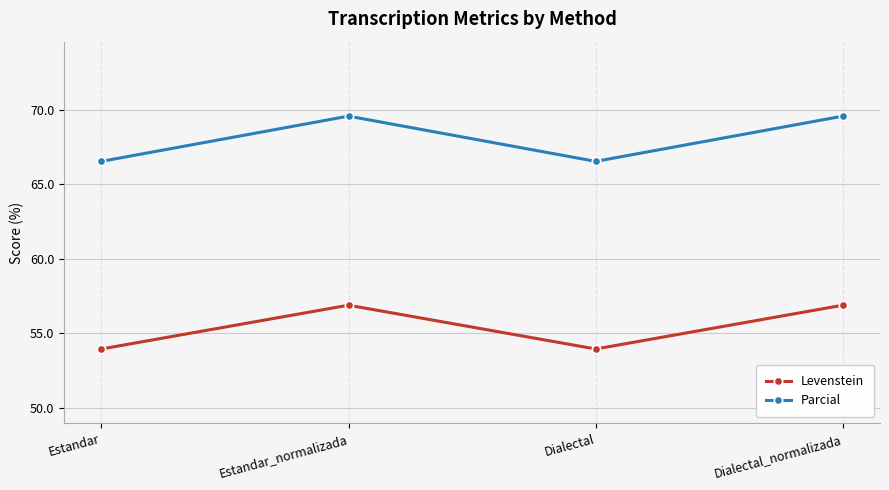

Which series has the largest total across all categories?

Parcial